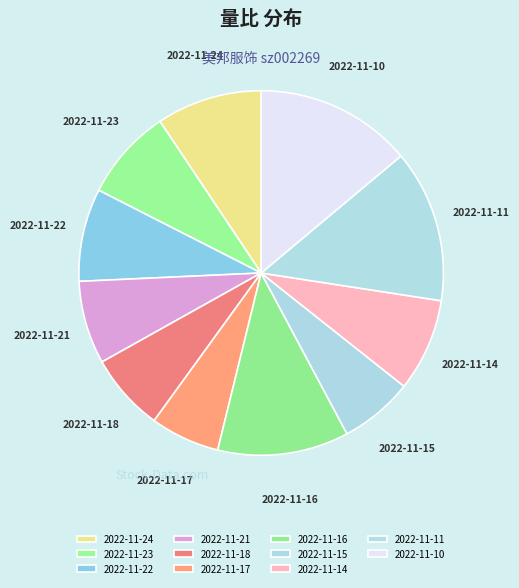

How many slices are in this pie chart?

11